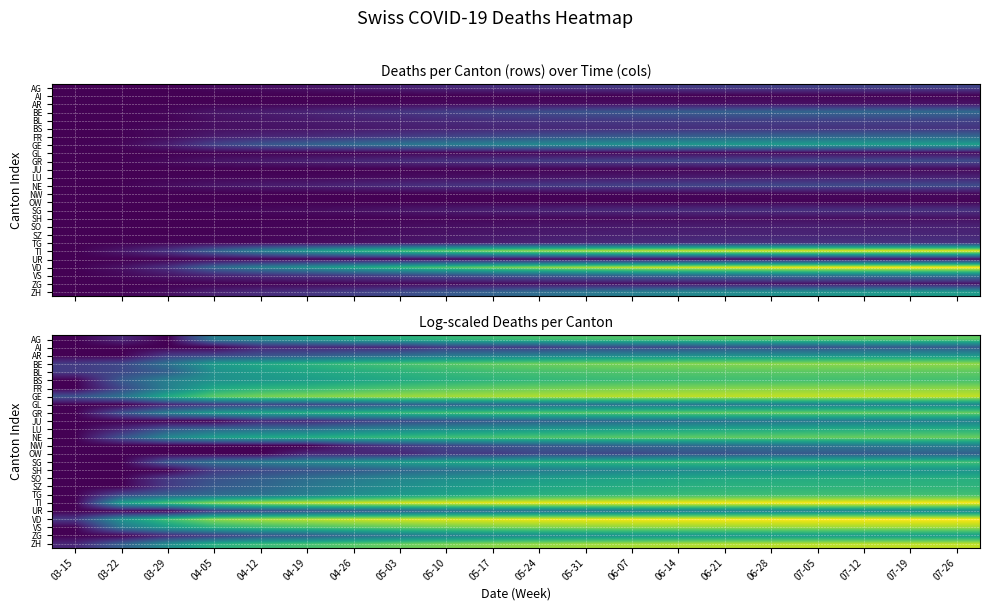

Rank the series by their maximum value, from lowest to highest.

AI, OW, NW, JU, GL, UR, SH, AR, ZG, SO, LU, SZ, SG, TG, BS, AG, BL, GR, NE, FR, BE, VS, ZH, GE, TI, VD